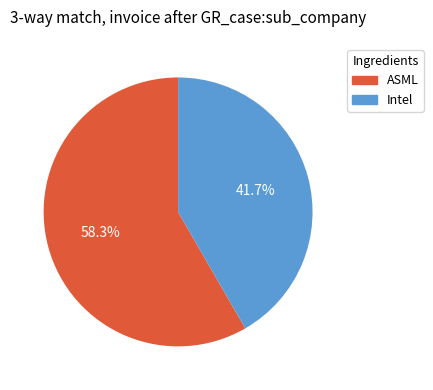

Which has a higher value, Intel or ASML?

ASML